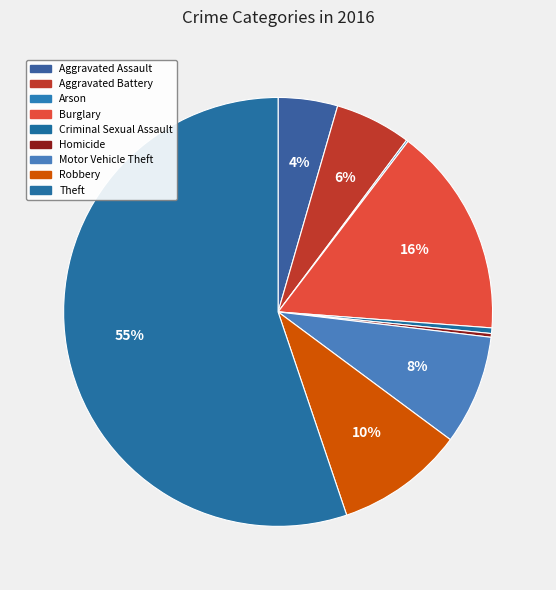

Is it true that Motor Vehicle Theft is 8% of the pie?

True